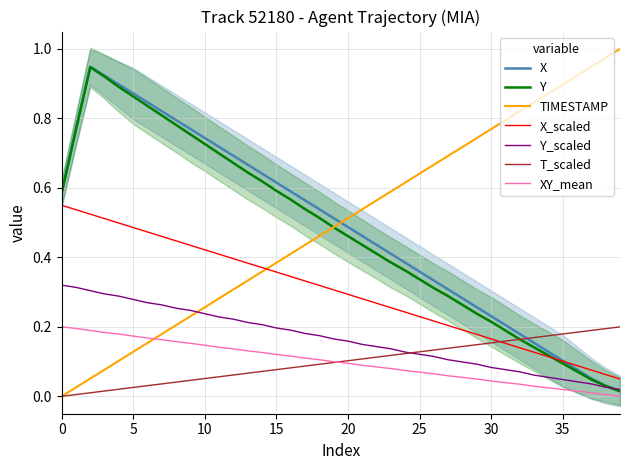

Between 18 and 26, which is larger?

18